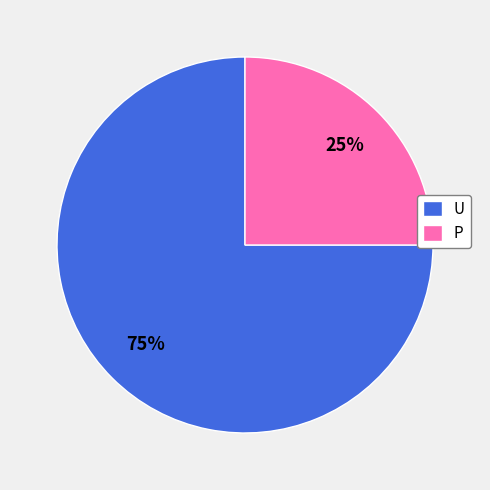

Does P account for over 50% of the chart?

No